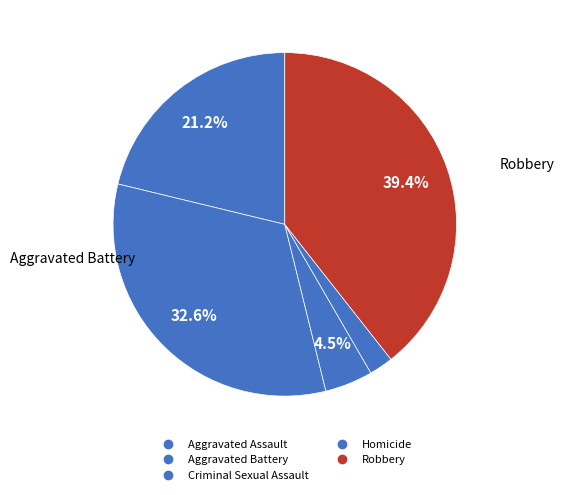

Rank the categories by value from lowest to highest.

Homicide, Criminal Sexual Assault, Aggravated Assault, Aggravated Battery, Robbery